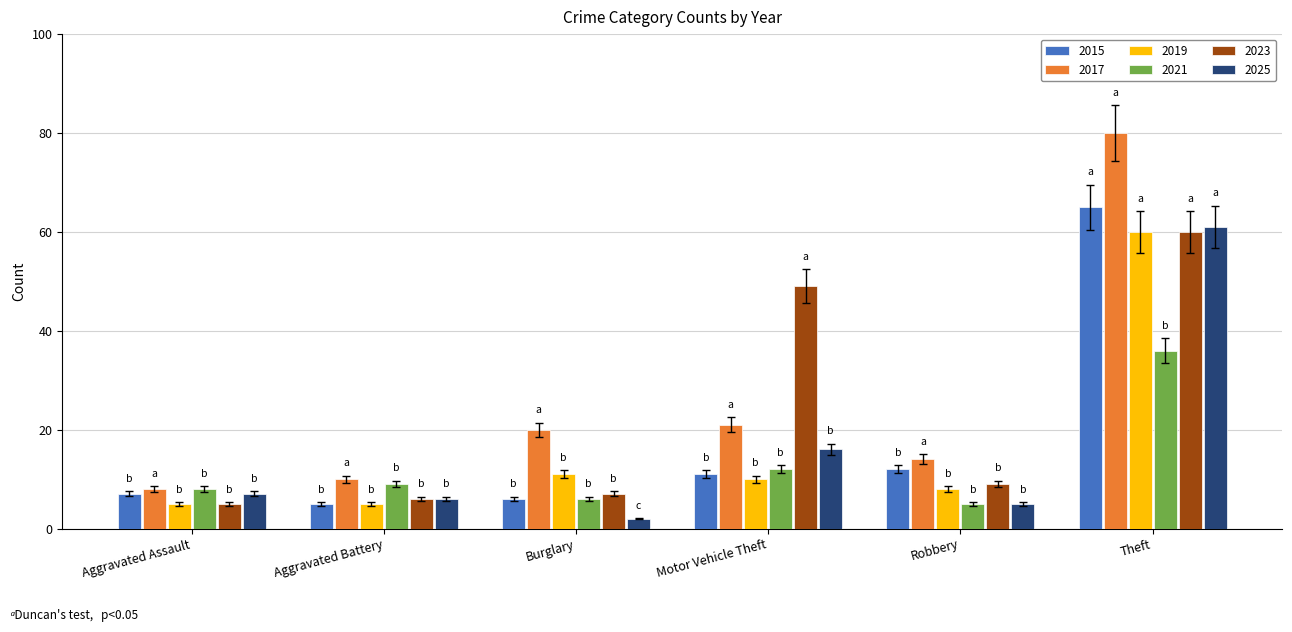

Is the value of 2023 at Robbery greater than the value of 2019 at Burglary?

No